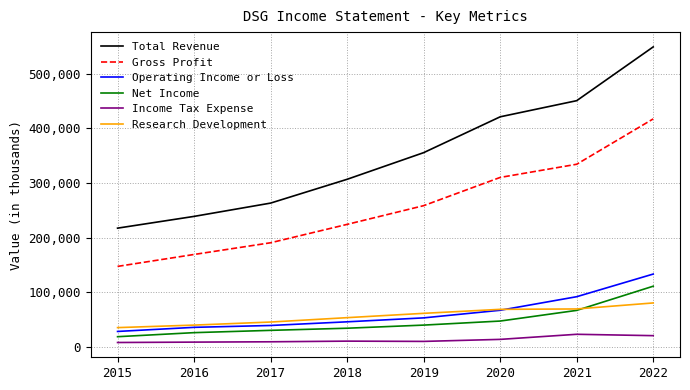

Rank the categories by Gross Profit value from lowest to highest.

2015, 2016, 2017, 2018, 2019, 2020, 2021, 2022